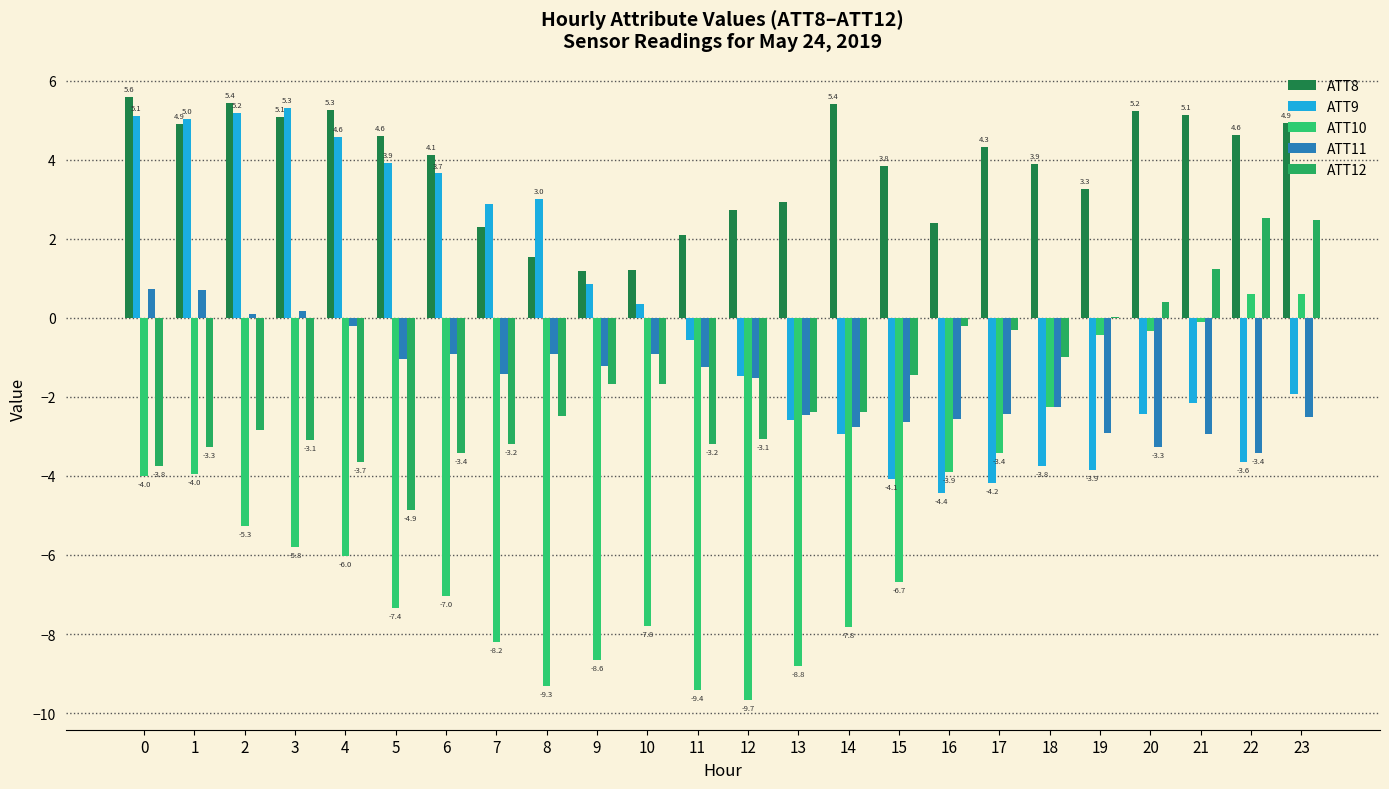

What are all the series names shown in the legend?

ATT8, ATT9, ATT10, ATT11, ATT12